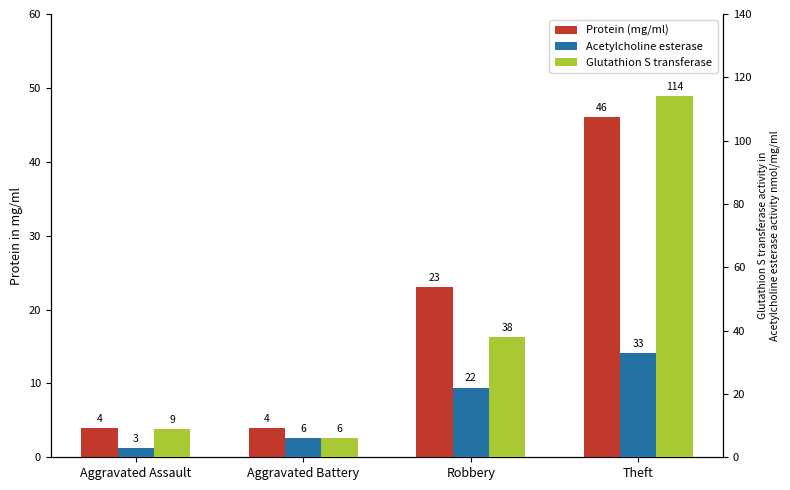

True or false: Acetylcholine esterase has a value of 48 at Theft.

False